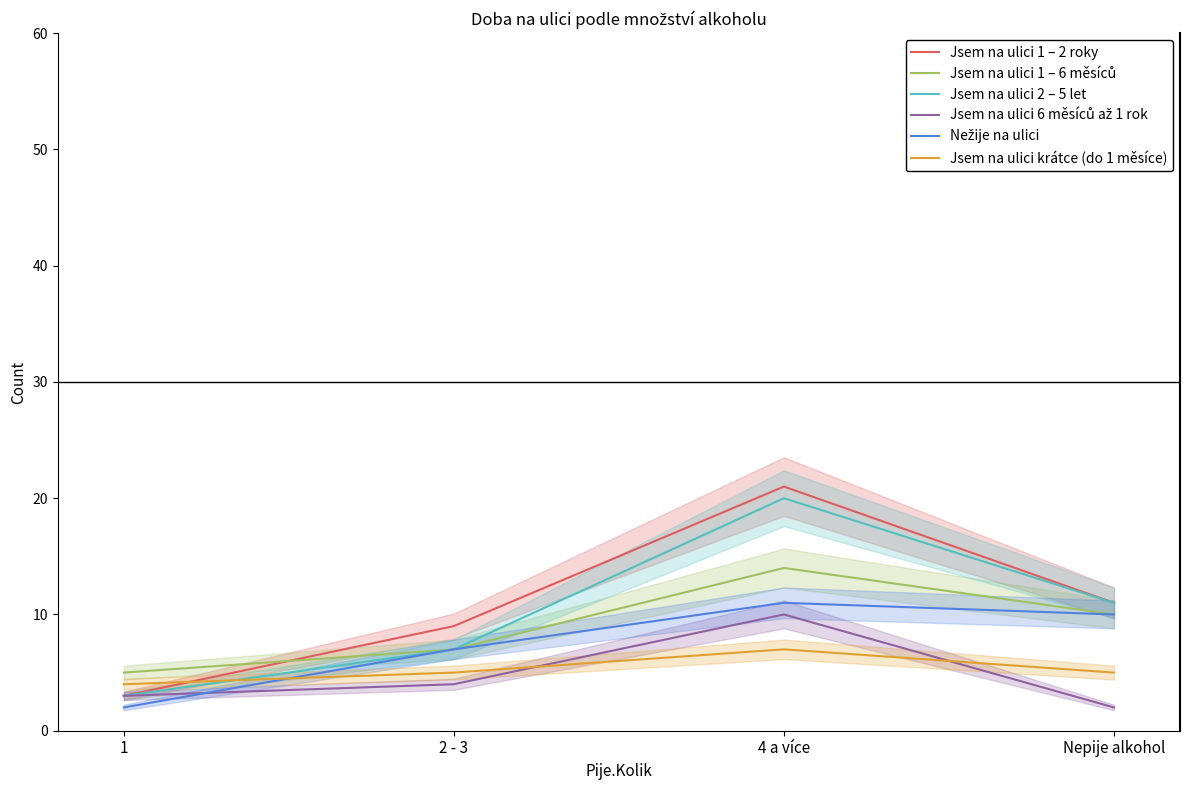

At which label is Jsem na ulici 6 měsíců až 1 rok closest to 6?

2 - 3